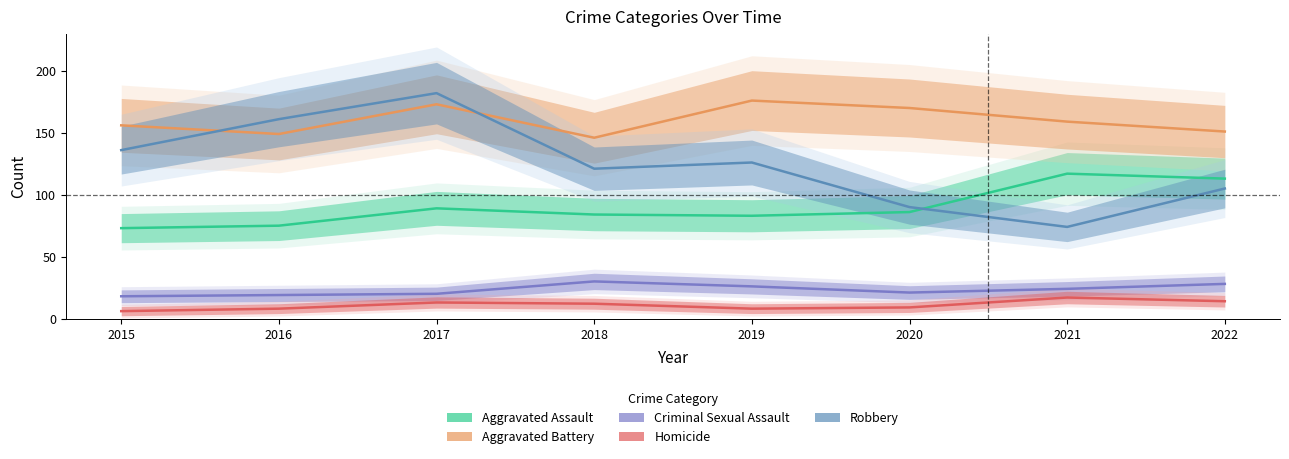

Which series changed the most between 2015 and 2021?

Robbery